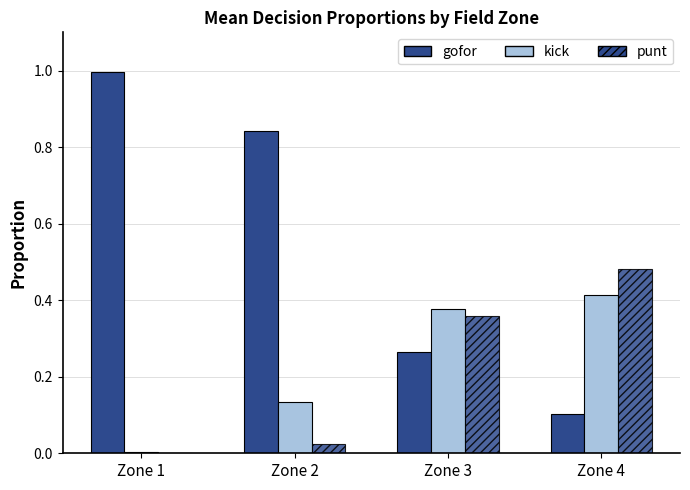

How many series are shown in this chart?

3